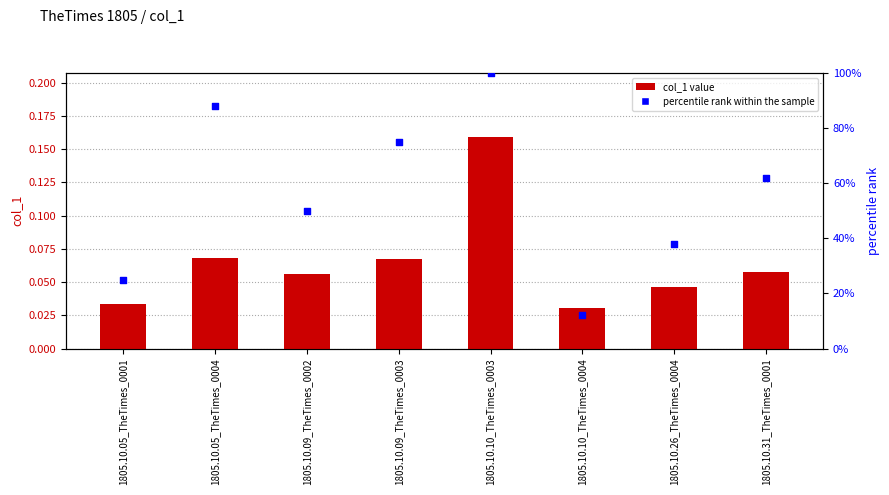

At which category is the sum across all series the highest?

1805.10.10_TheTimes_0003